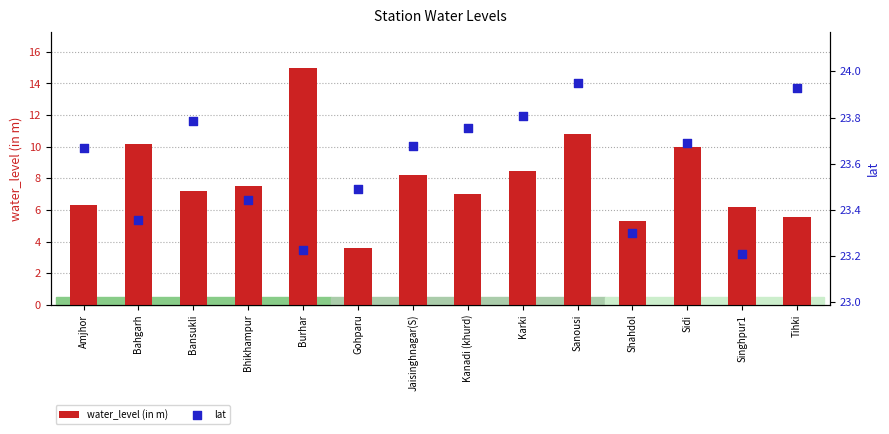

Which series contains the highest Y value?

lat